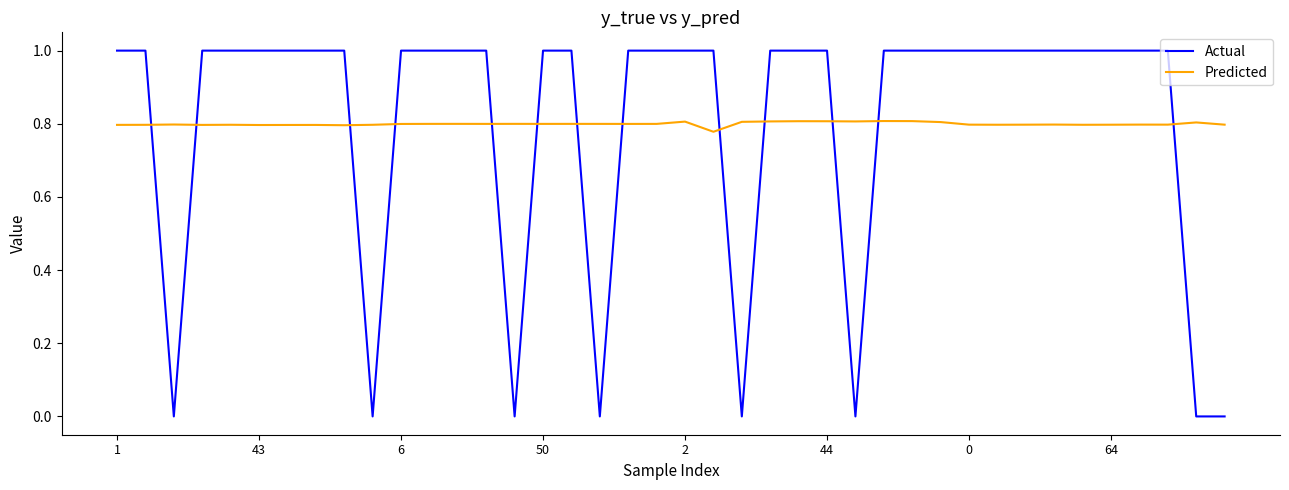

List the series in order of their peak value, highest first.

Actual, Predicted